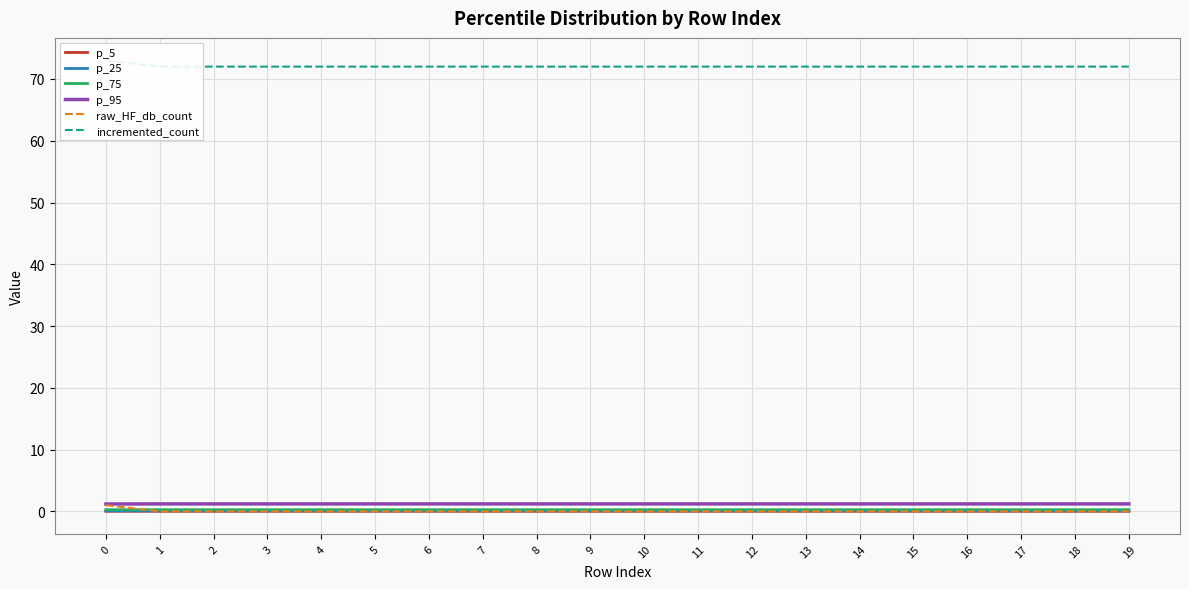

Reading left to right, what are all the values shown in this chart?

p_5: 0.0	0.0	0.0	0.0	0.0	0.0	0.0	0.0	0.0	0.0	0.0	0.0	0.0	0.0	0.0	0.0	0.0	0.0	0.0	0.0
p_25: 0.1	0.1	0.1	0.1	0.1	0.1	0.1	0.1	0.1	0.1	0.1	0.1	0.1	0.1	0.1	0.1	0.1	0.1	0.1	0.1
p_75: 0.3	0.3	0.3	0.3	0.3	0.3	0.3	0.3	0.3	0.3	0.3	0.3	0.3	0.3	0.3	0.3	0.3	0.3	0.3	0.3
p_95: 1.2	1.2	1.2	1.2	1.2	1.2	1.2	1.2	1.2	1.2	1.2	1.2	1.2	1.2	1.2	1.2	1.2	1.2	1.2	1.2
raw_HF_db_count: 1.0	0.0	0.0	0.0	0.0	0.0	0.0	0.0	0.0	0.0	0.0	0.0	0.0	0.0	0.0	0.0	0.0	0.0	0.0	0.0
incremented_count: 73.0	72.0	72.0	72.0	72.0	72.0	72.0	72.0	72.0	72.0	72.0	72.0	72.0	72.0	72.0	72.0	72.0	72.0	72.0	72.0